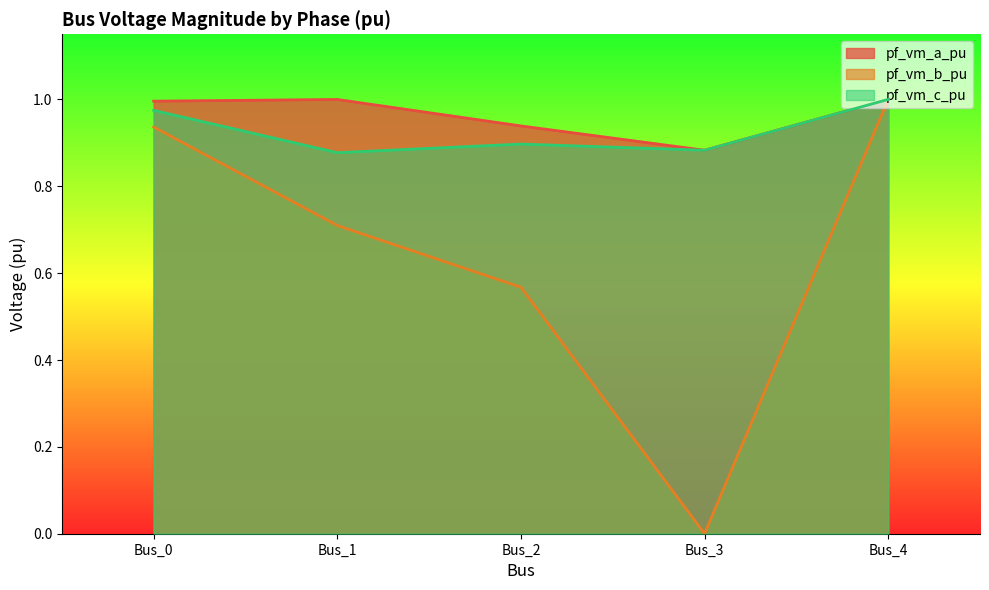

Reading left to right, extract all data points from this chart.

pf_vm_a_pu: 1.0	1.0	0.9	0.9	1.0
pf_vm_b_pu: 0.9	0.7	0.6	0.0	1.0
pf_vm_c_pu: 1.0	0.9	0.9	0.9	1.0